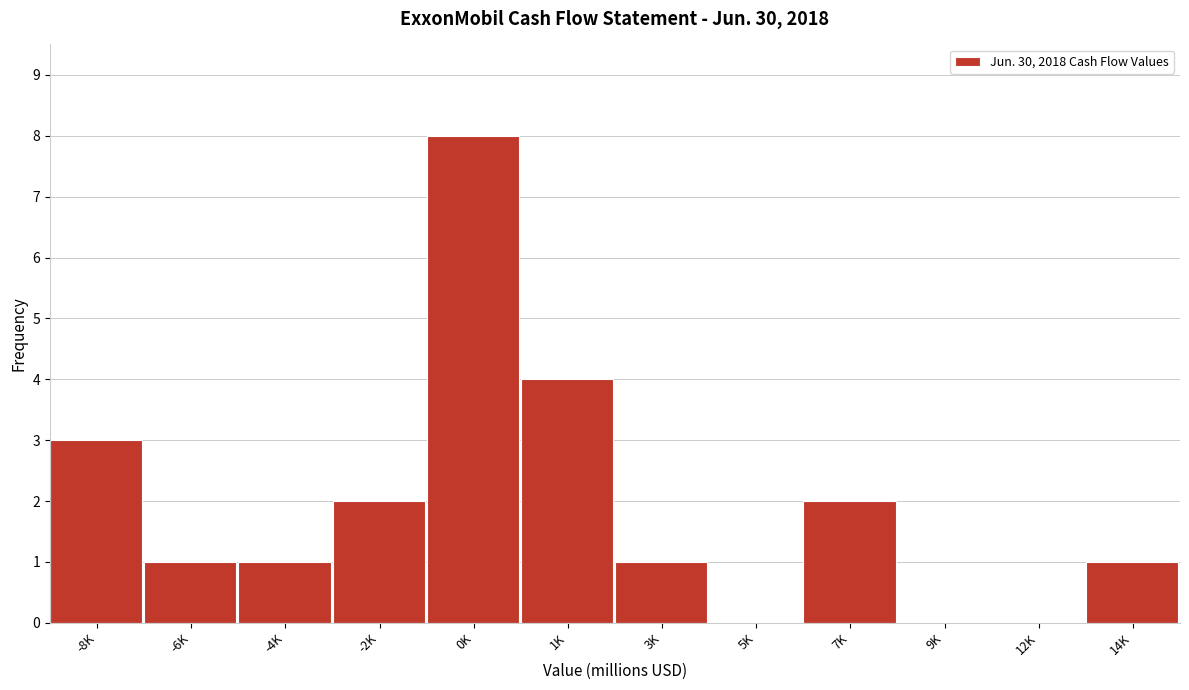

Reading right to left, transcribe all the data shown in this chart.

14K=1	12K=0	9K=0	7K=2	5K=0	3K=1	1K=4	0K=8	-2K=2	-4K=1	-6K=1	-8K=3